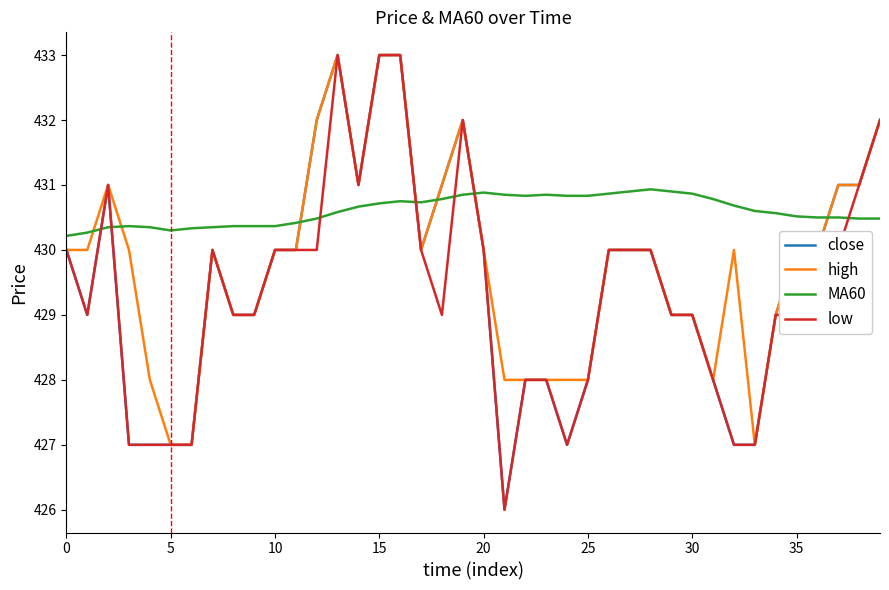

Which series has the largest total across all categories?

MA60